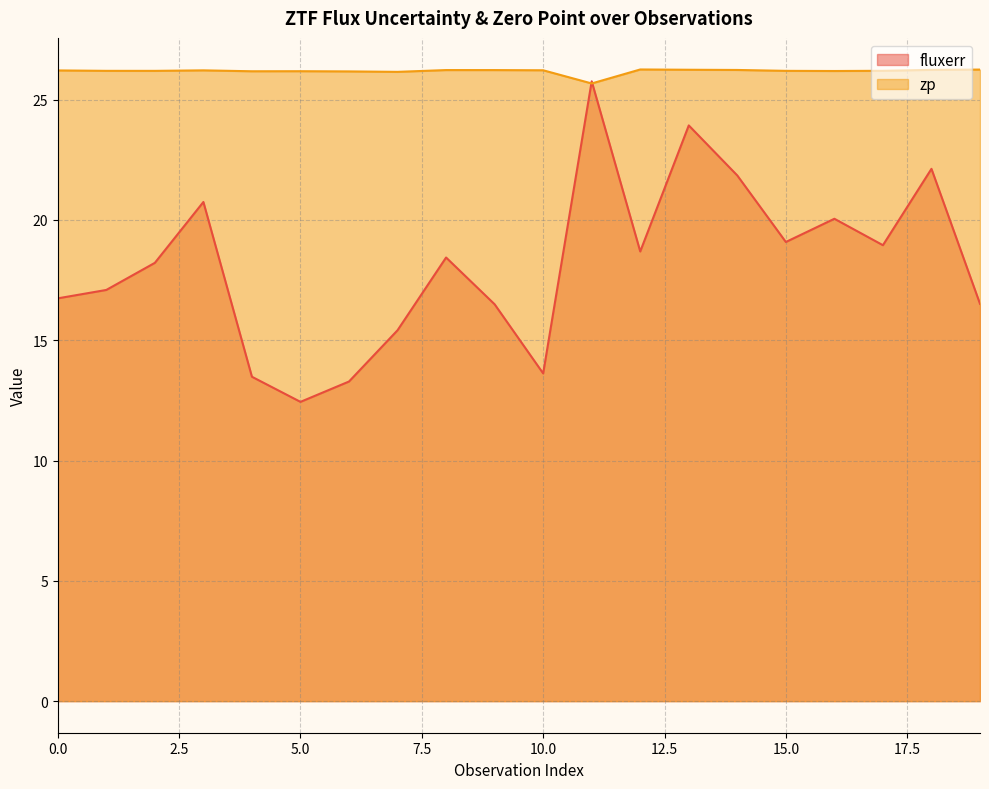

What is the value of the zp point at the 1st from the left?

26.2